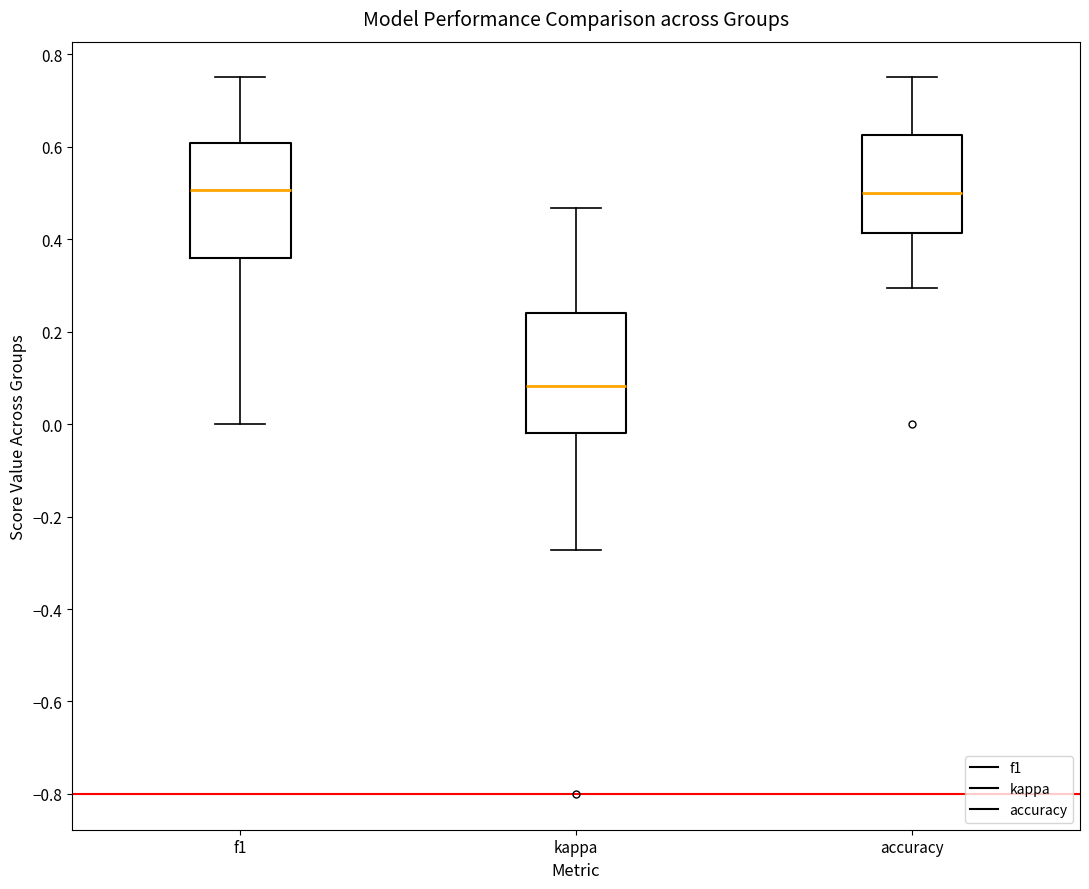

Reading left to right, read every box against the y-axis: the position of its median line, the range the box covers, and the ends of its whiskers. The values are not printed on the chart, so give them approximately, as read against the axis.

f1: median 0.50, box 0.36 to 0.60, whiskers 0.00 to 0.76
kappa: median 0.08, box -0.02 to 0.24, whiskers -0.28 to 0.46
accuracy: median 0.50, box 0.42 to 0.62, whiskers 0.30 to 0.76